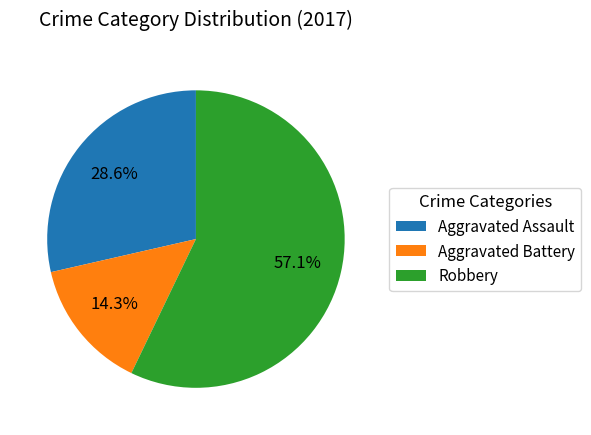

What percentage is the Aggravated Battery slice, to the nearest percent?

14%